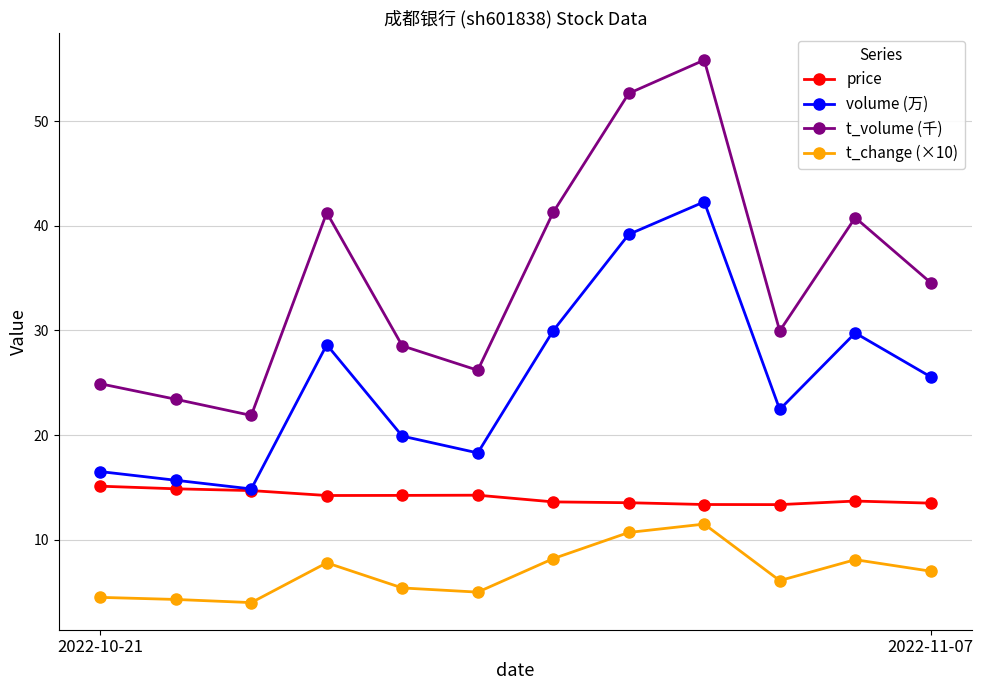

Which series has the largest total across all categories?

t_volume (千)